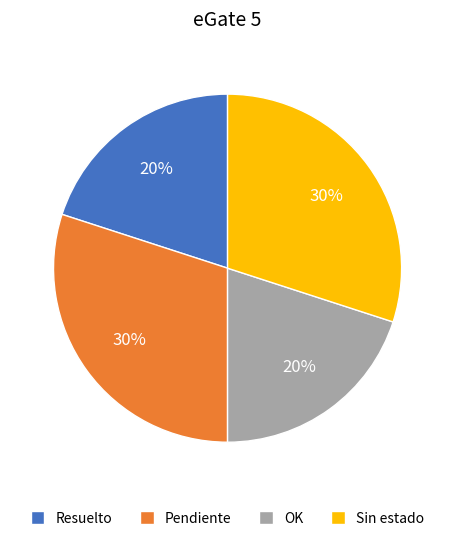

Is Resuelto the majority of the pie?

No